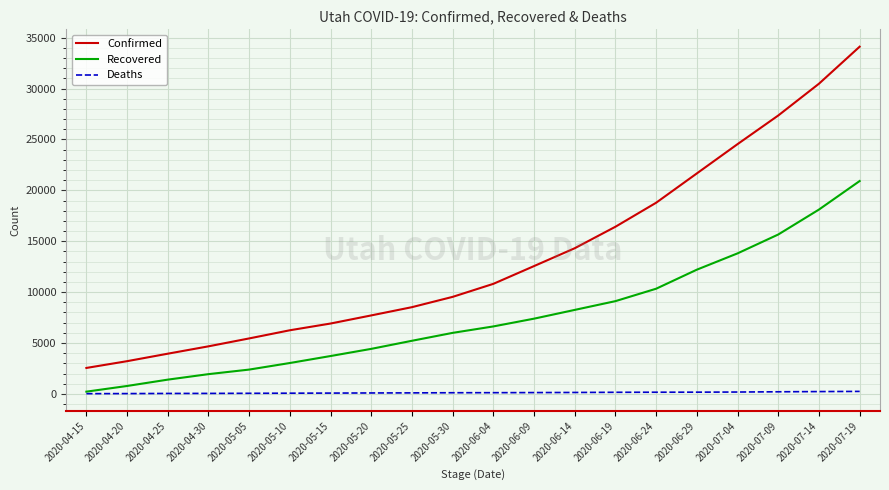

At which category is the sum across all series the highest?

2020-07-19